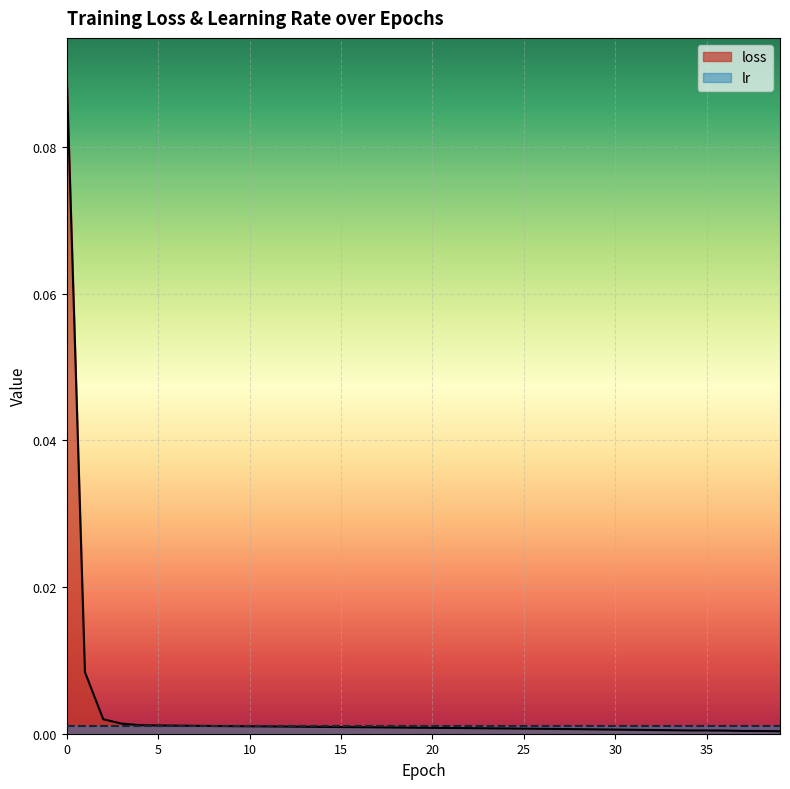

What is the label of the 10th point from the left?

9